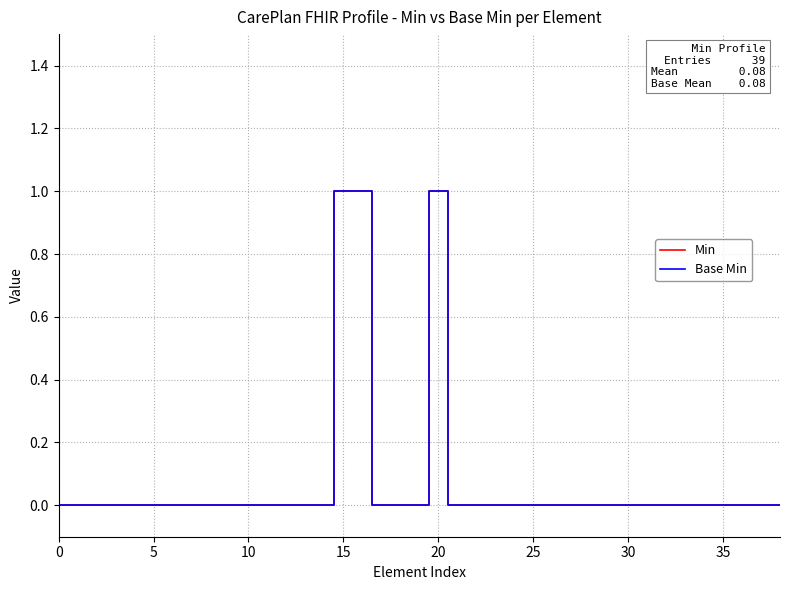

Is this an area chart (filled region under the line)?

No